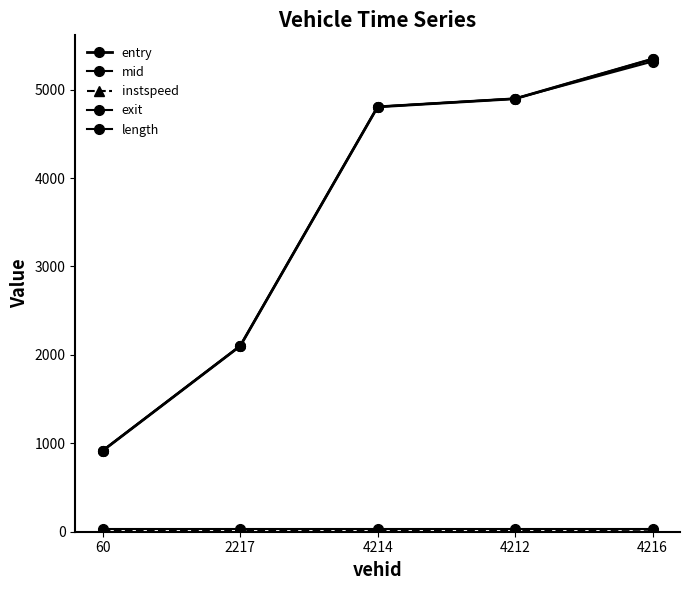

Which category has the highest value across all series?

4216